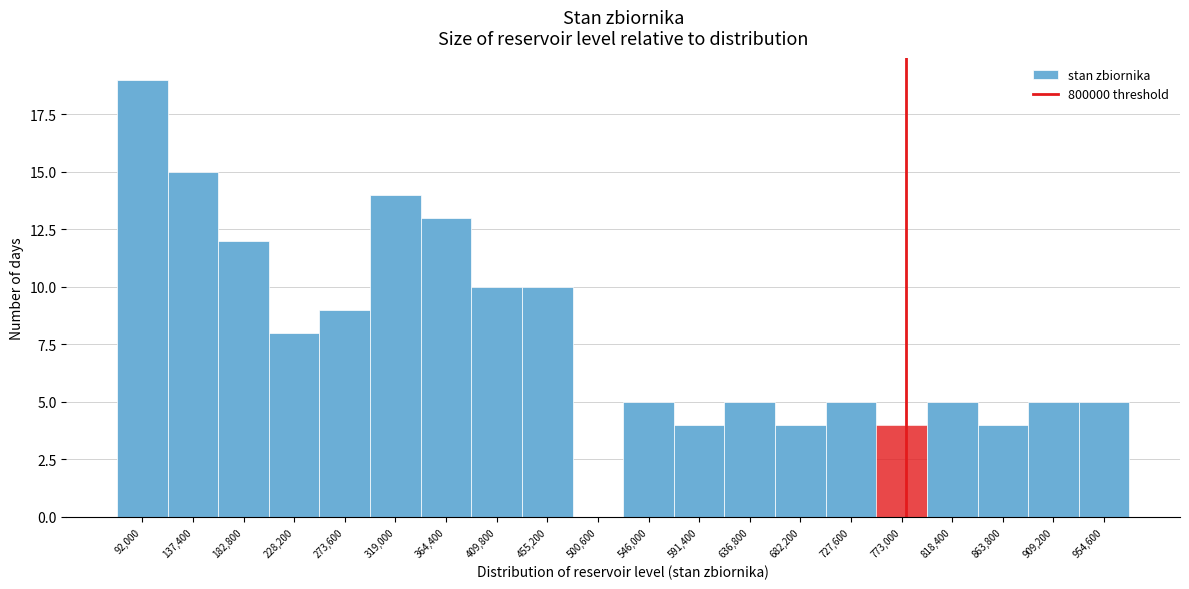

Reading right to left, extract all data points from this chart.

954,600=5	909,200=5	863,800=4	818,400=5	773,000=4	727,600=5	682,200=4	636,800=5	591,400=4	546,000=5	500,600=0	455,200=10	409,800=10	364,400=13	319,000=14	273,600=9	228,200=8	182,800=12	137,400=15	92,000=19